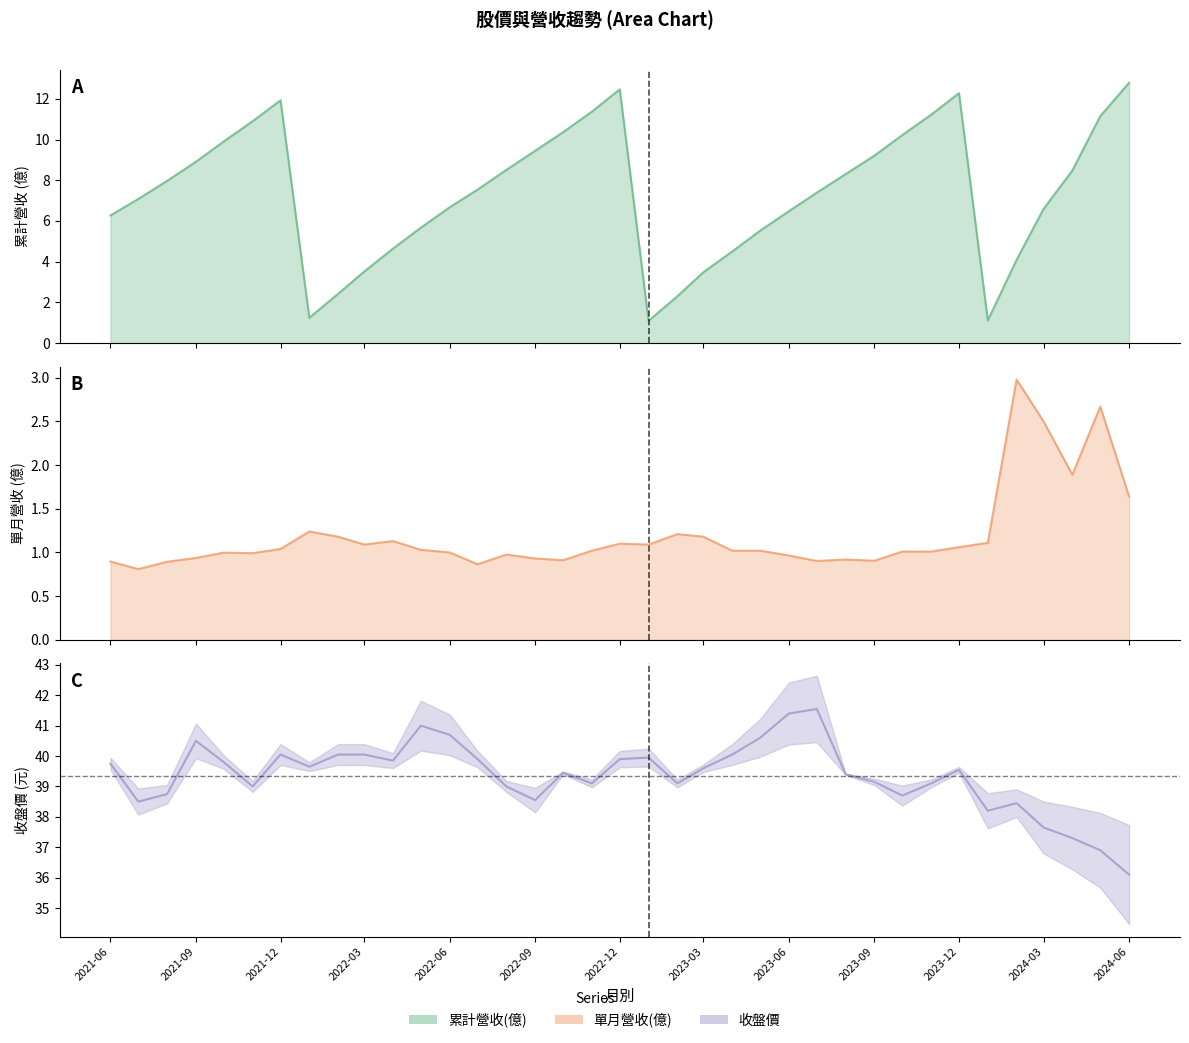

The value of 收盤價 at 2023-09 is 24.2. True or false?

False